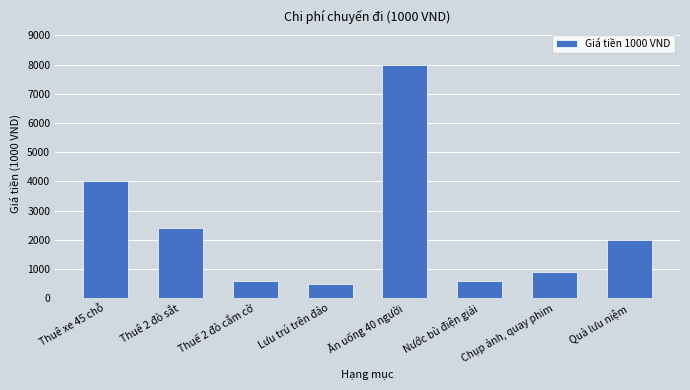

At which label does the data first exceed 2000?

Thuê xe 45 chỗ